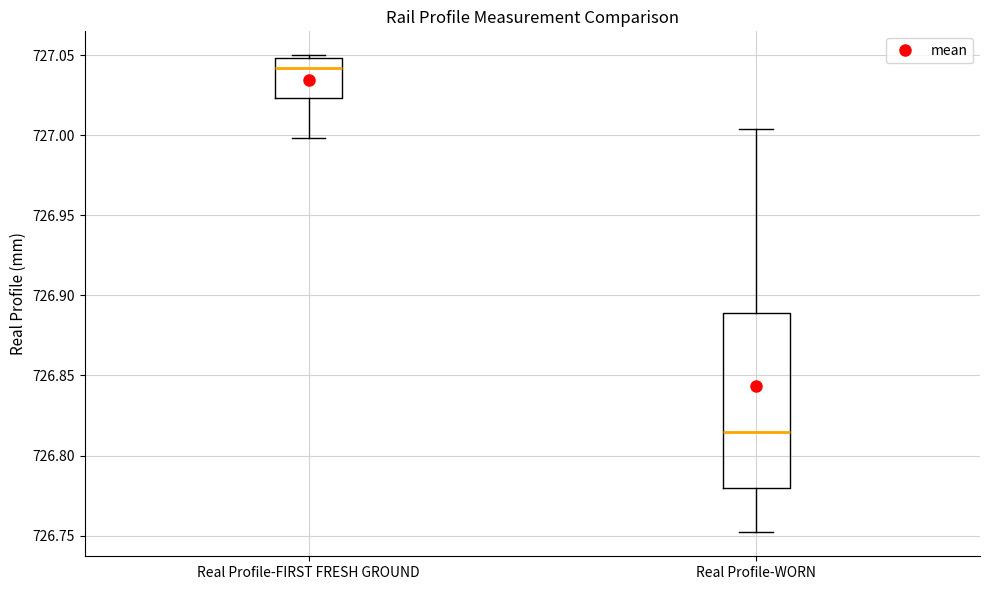

Where does the median line of the box for Real Profile-FIRST FRESH GROUND sit on the y-axis? The values are not printed on the chart, so give them approximately, as read against the axis.

727.040